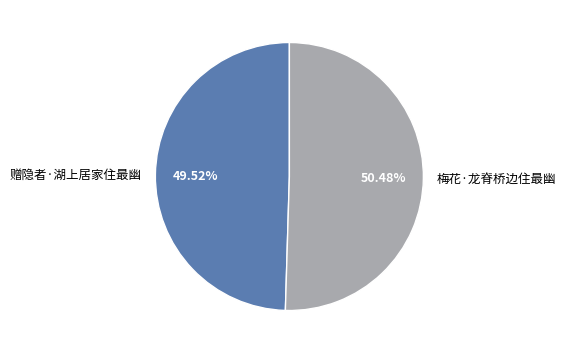

To the nearest percent, what is the difference between the largest and smallest slice percentages?

1%